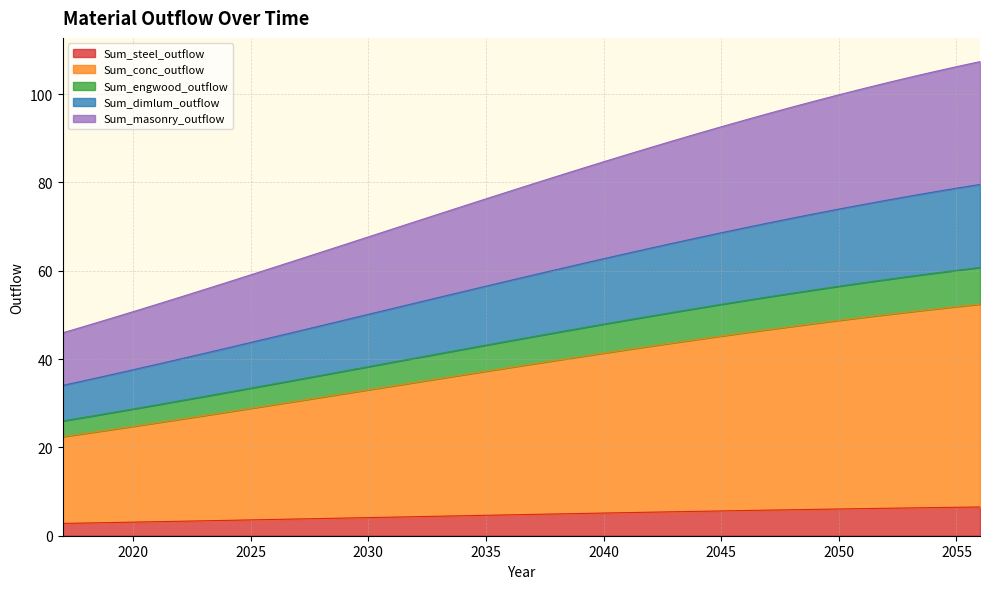

The Sum_dimlum_outflow series shows 42.5 at 2030. True or false?

False